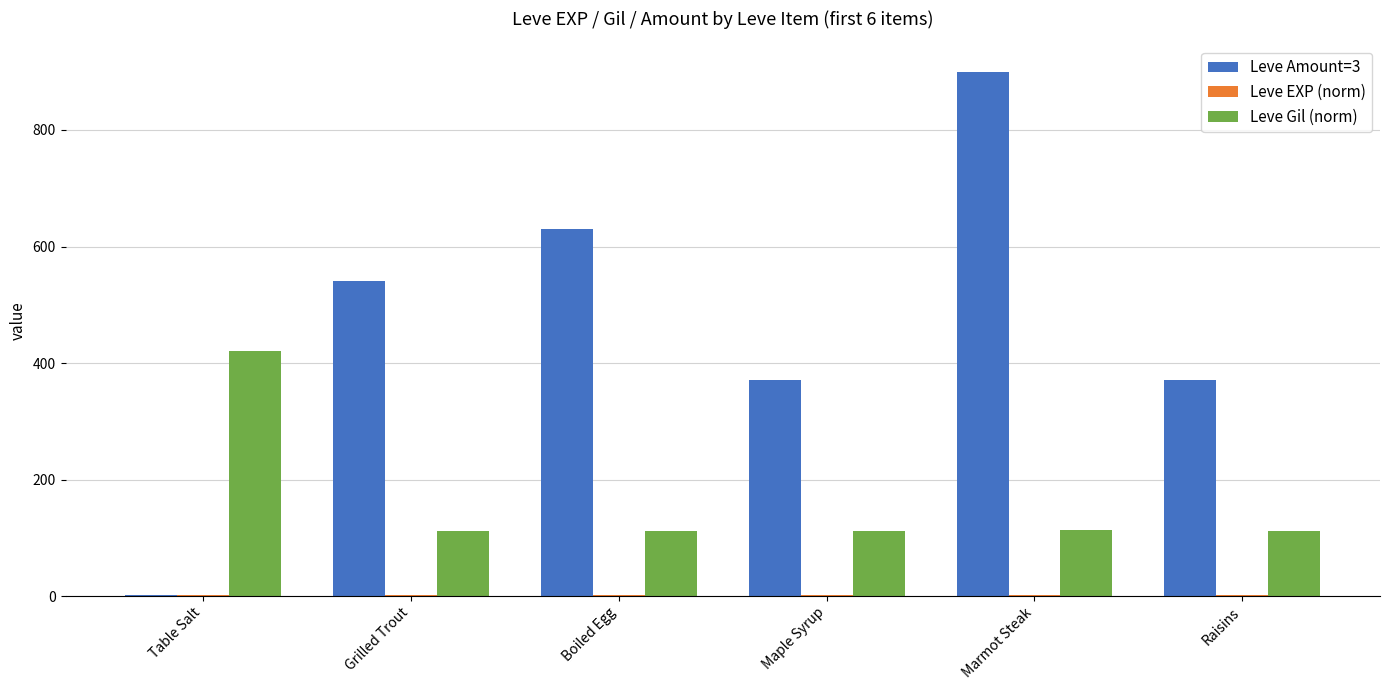

How many data points in Leve Gil (norm) are above 112?

2